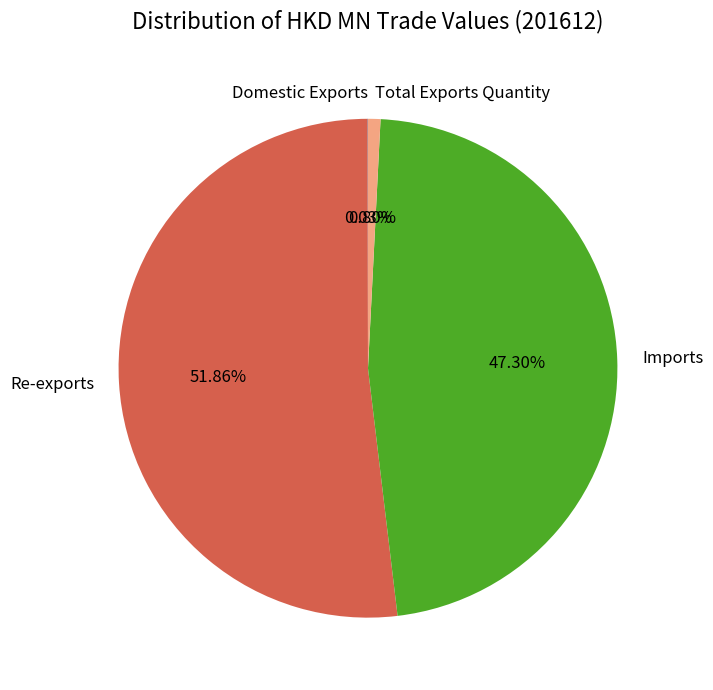

Does Re-exports represent more than half of the total?

Yes